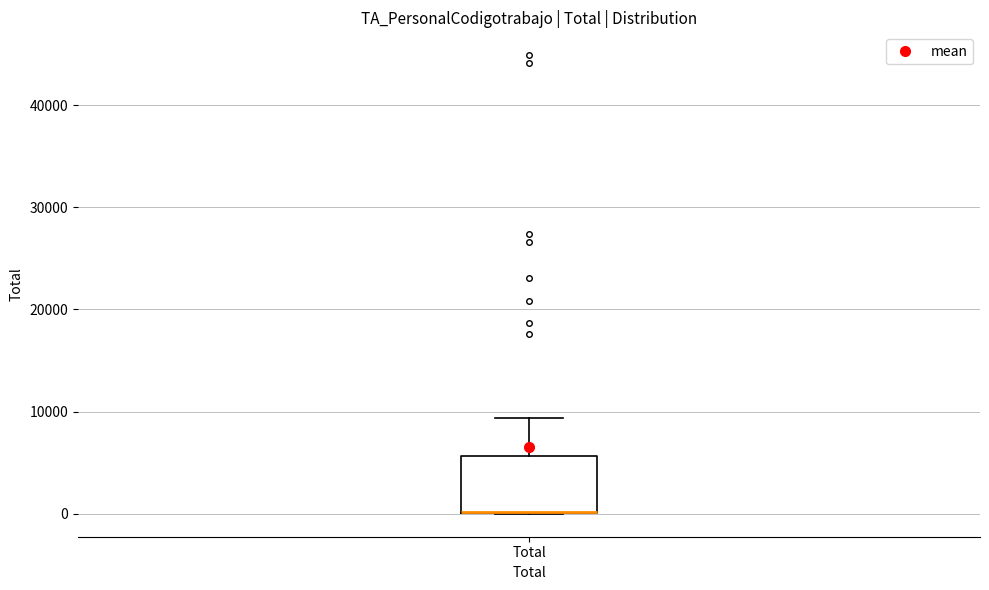

Read this box plot against the y-axis: the position of the median line, the range covered by the box, and the ends of both whiskers. The values are not printed on the chart, so give them approximately, as read against the axis.

median 0 (drawn on the box's lower edge), box 0 to 6000, whiskers 0 to 9000